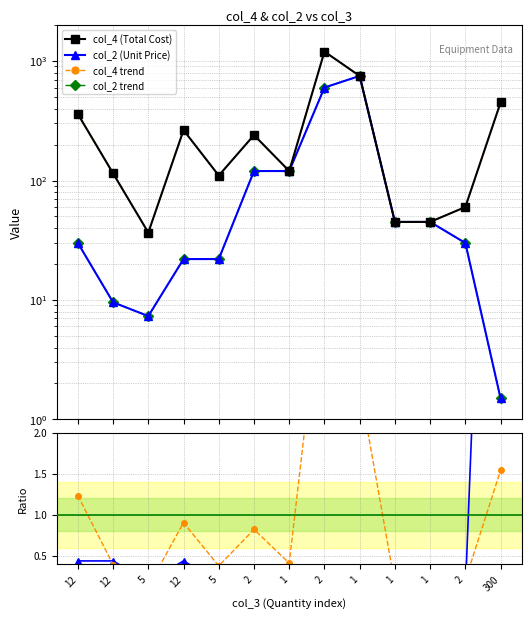

What is the minimum value for col_2 (Unit Price)?

1.5